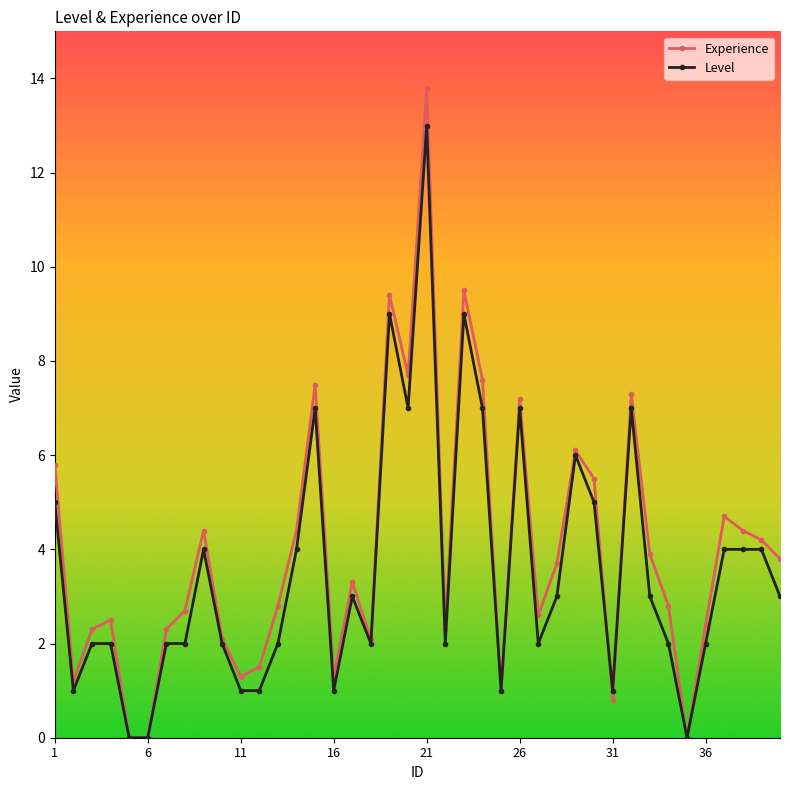

True or false: Level has more than 0 interior local peaks.

True